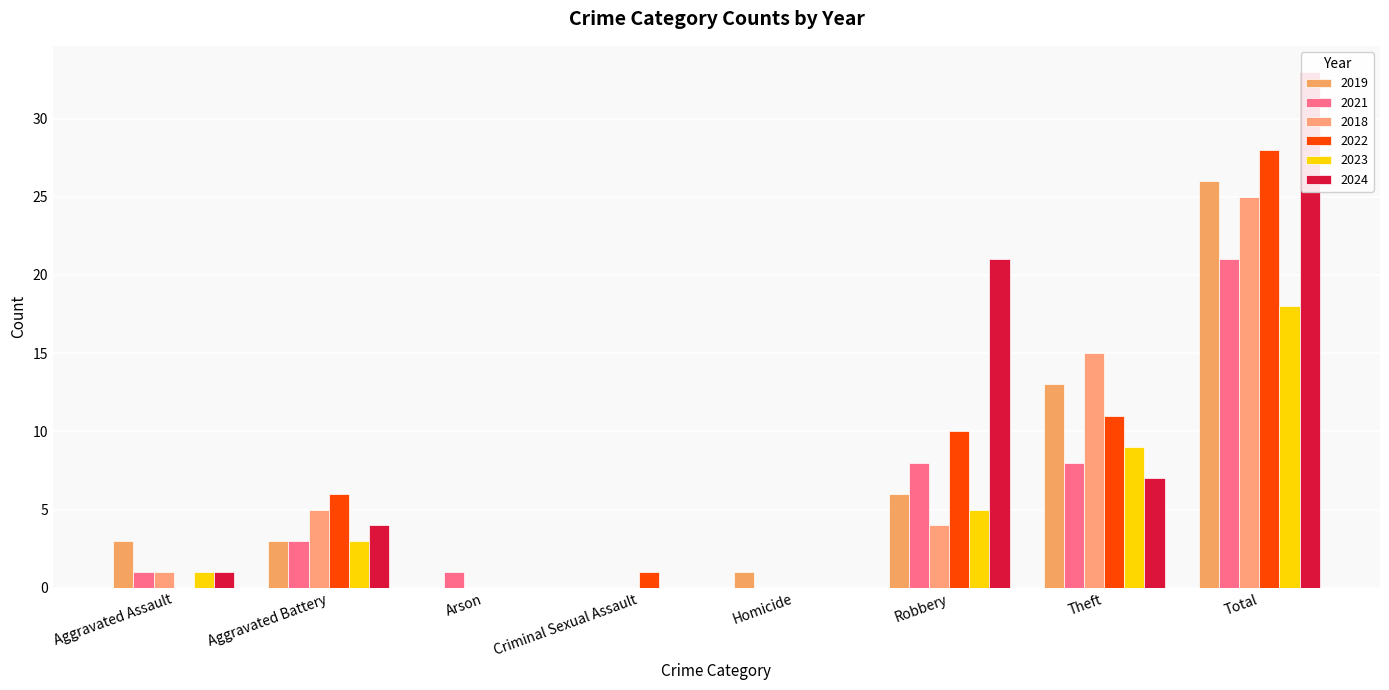

True or false: 2023 has a value of 6 at Homicide.

False